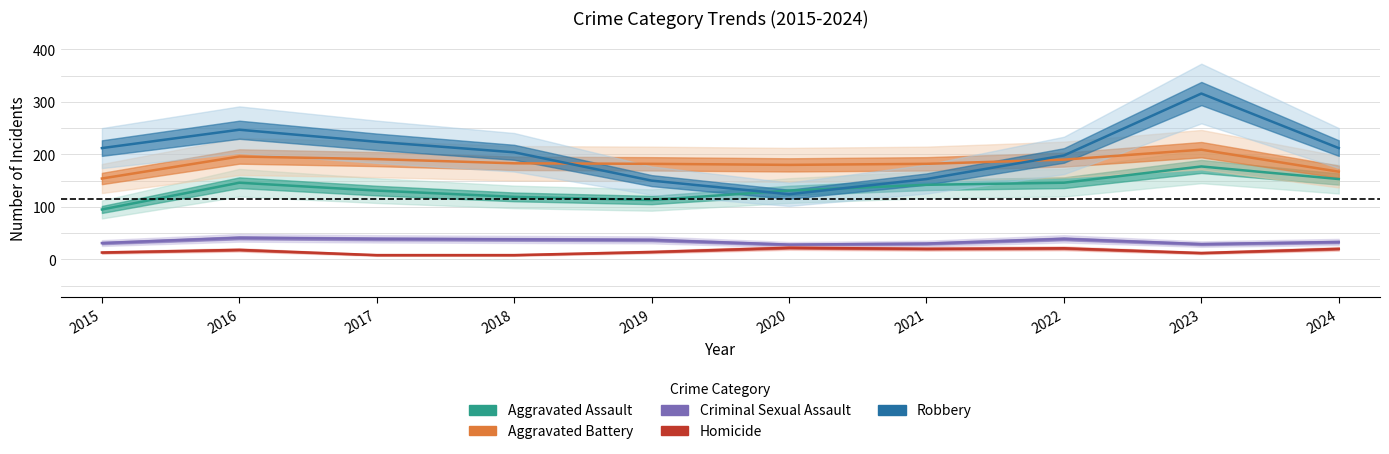

Where is the first local maximum for Robbery?

2016